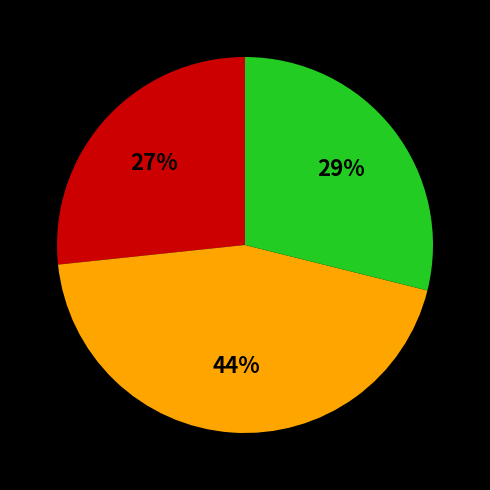

Is there any slice that represents more than half of the pie?

No